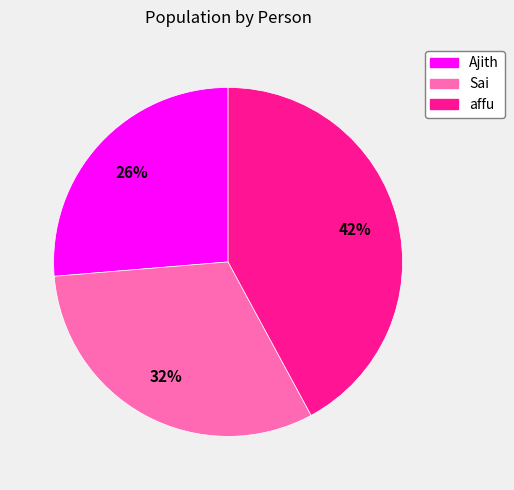

Do Ajith and Sai together represent more than half of the pie?

Yes